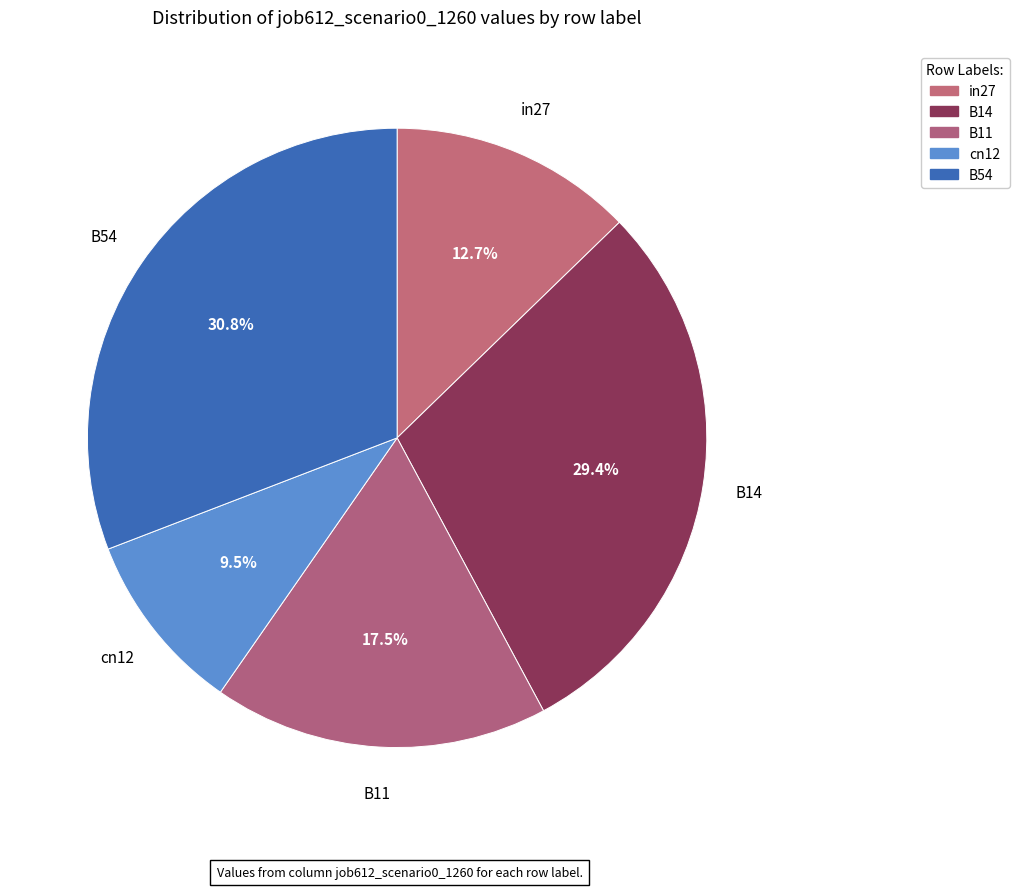

How many segments does this pie chart have?

5